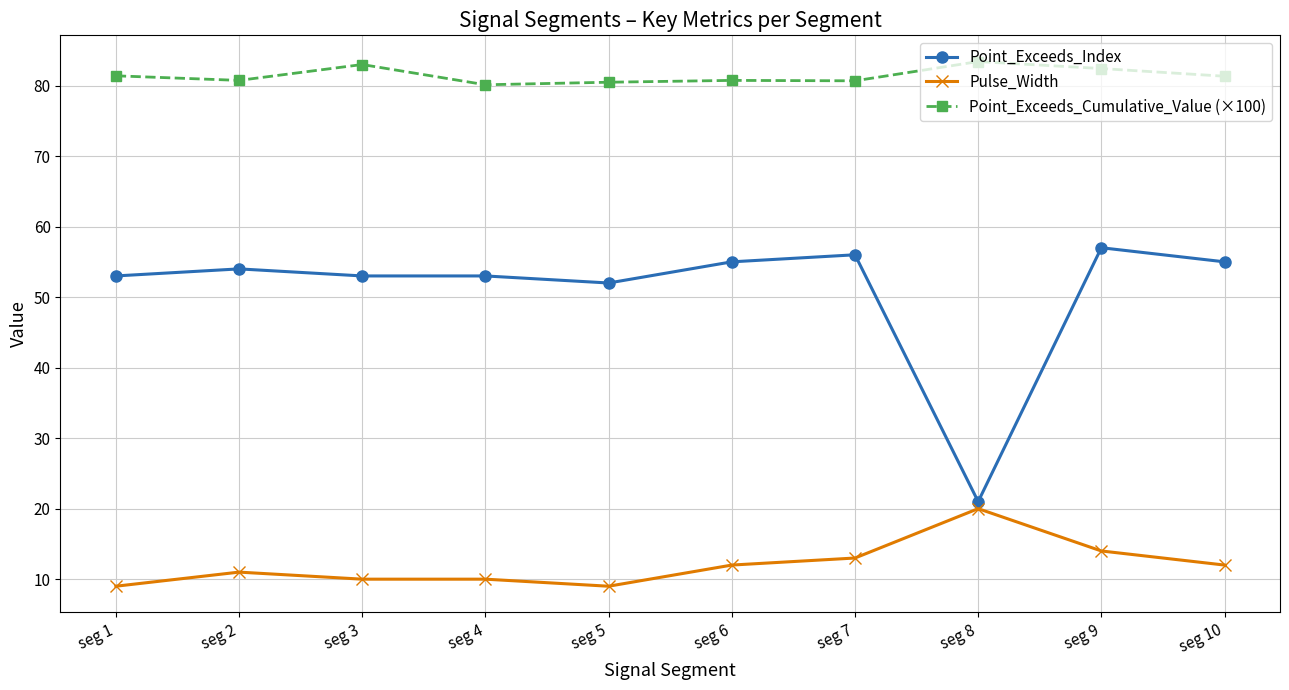

What is the greatest value displayed?

83.4